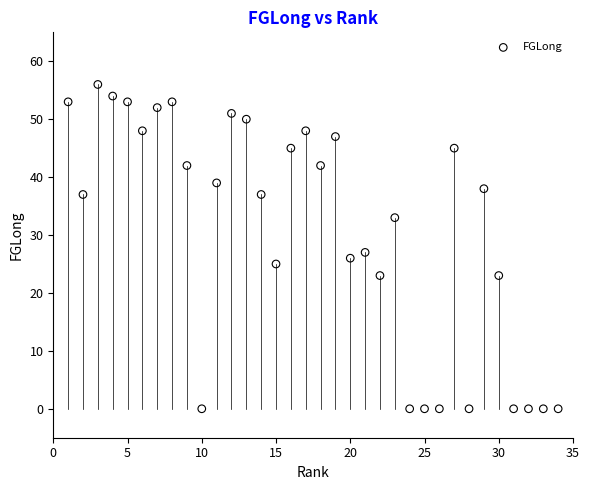

What is the range of Y values (max minus min)?

56